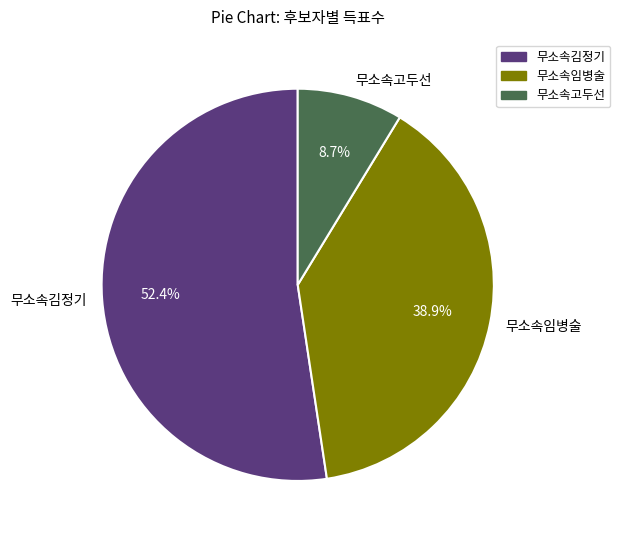

Rank the categories by value from highest to lowest.

무소속김정기, 무소속임병술, 무소속고두선